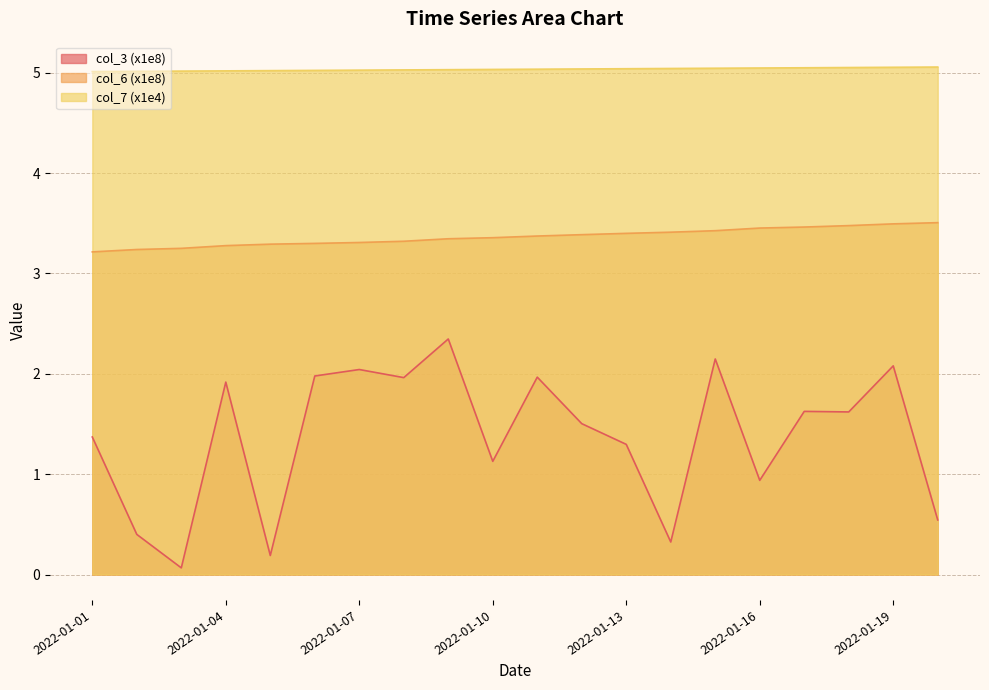

Count the col_7 values in the range 5 to 6.

20